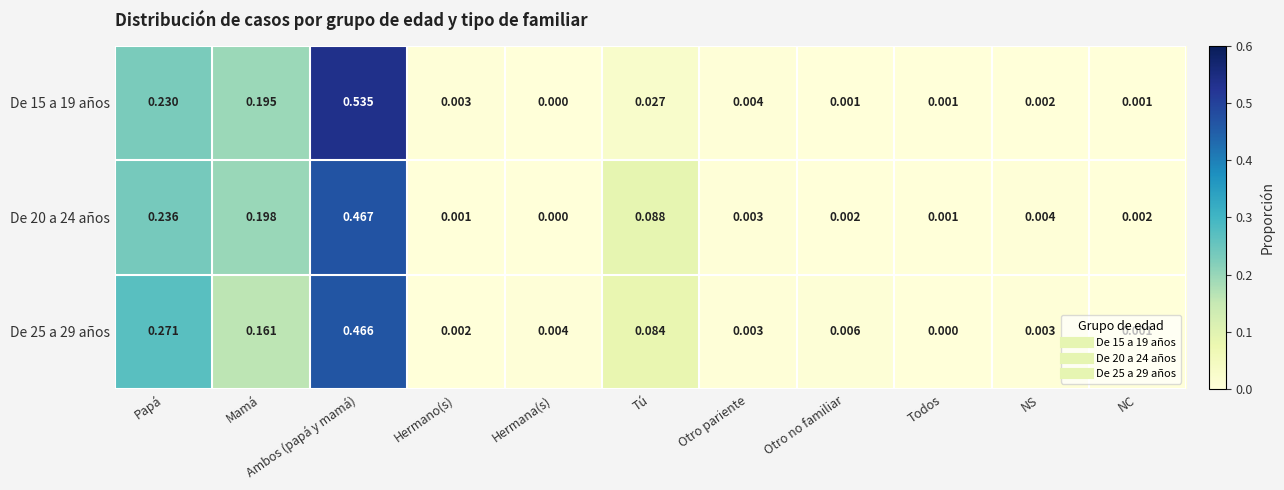

How many series are shown in this chart?

3